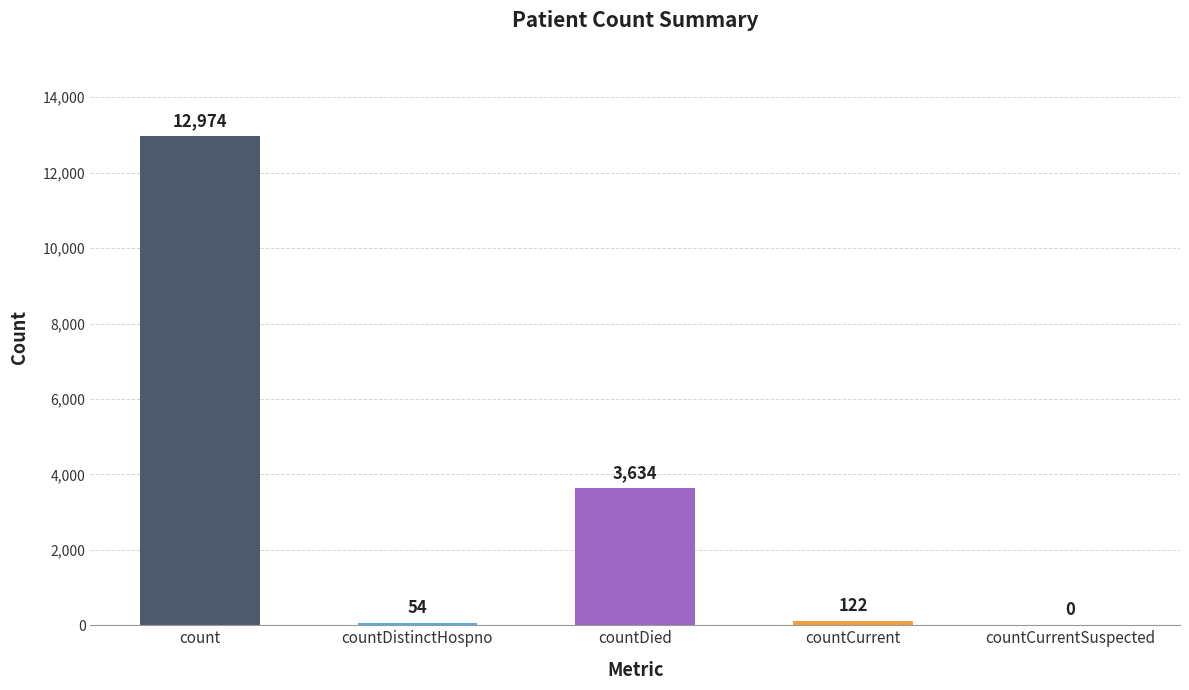

What is the approximate value at count?

12974